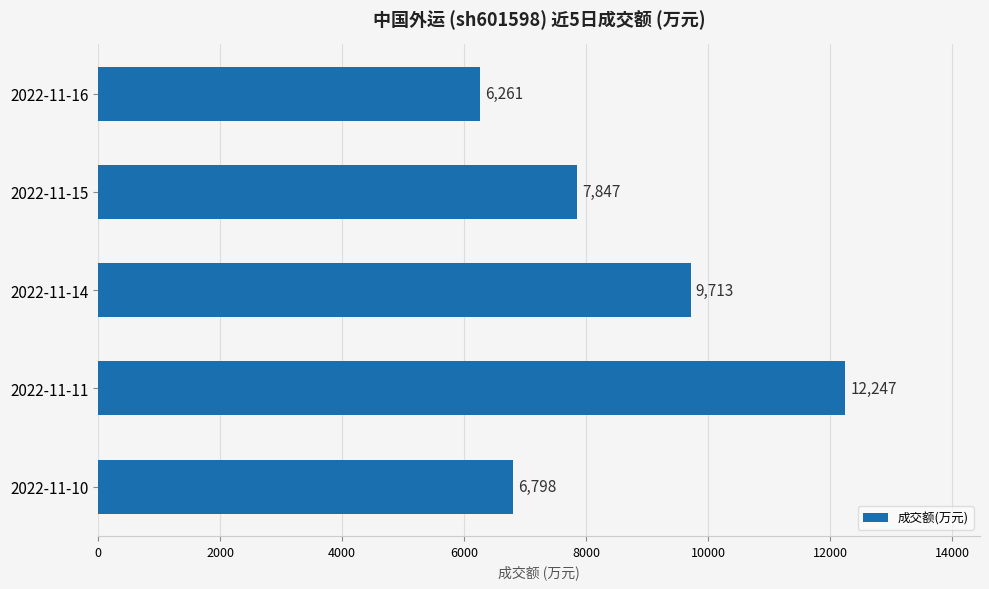

List the labels in order of value, largest first.

2022-11-11, 2022-11-14, 2022-11-15, 2022-11-10, 2022-11-16